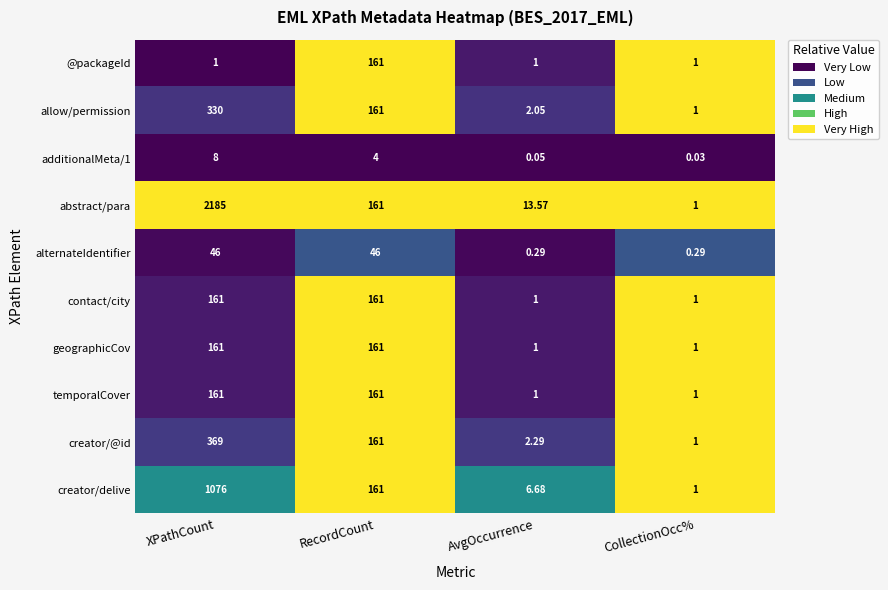

Where is allow/permission nearest to the value 165?

RecordCount